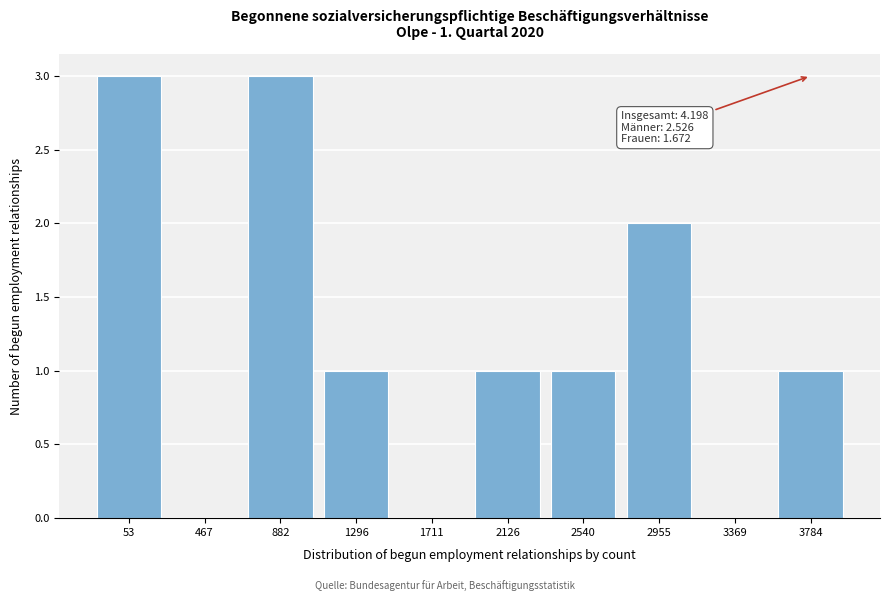

Reading right to left, extract all data points from this chart.

3784=1	3369=0	2955=2	2540=1	2126=1	1711=0	1296=1	882=3	467=0	53=3